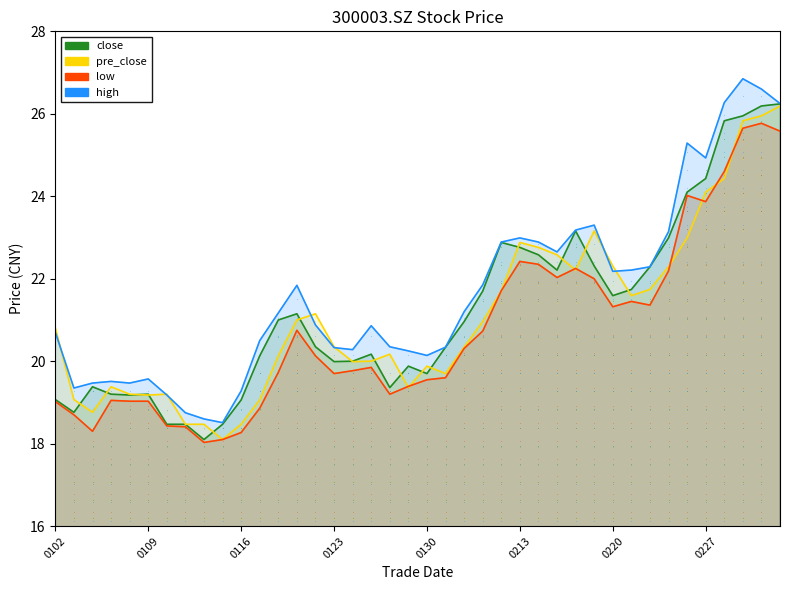

The value of close at 29 is 22.3. True or false?

True